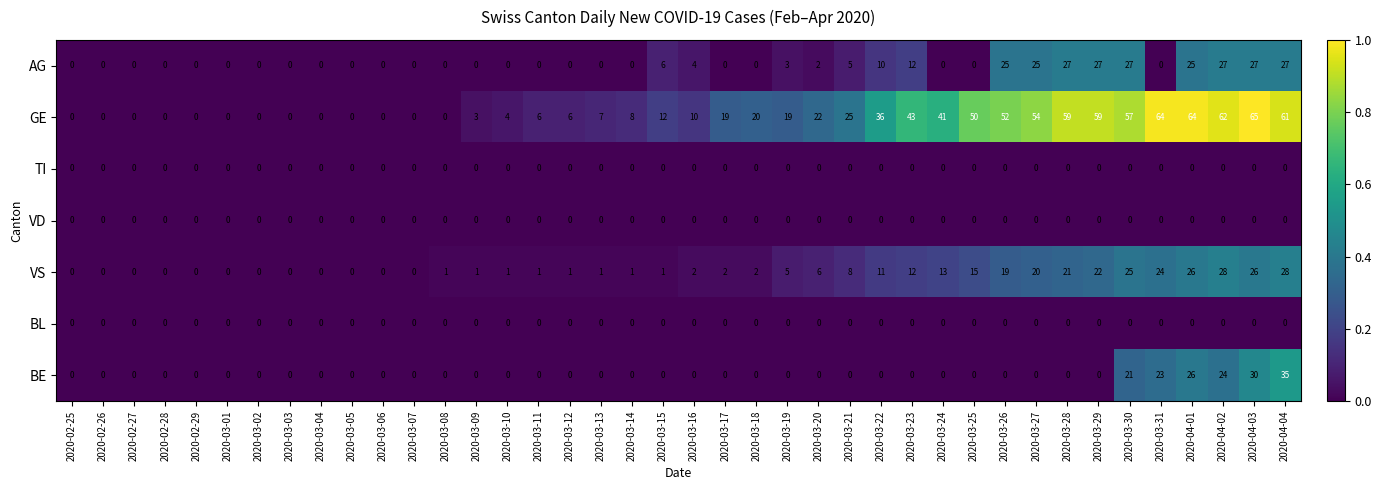

Between 2020-03-23 and 2020-04-04, which series saw the biggest shift?

BE